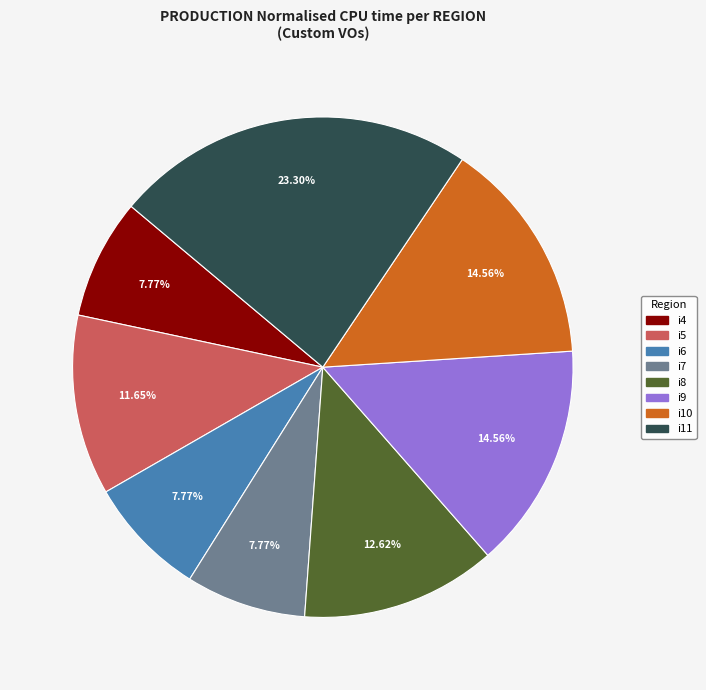

The i7 slice represents 8% of the pie. True or false?

True